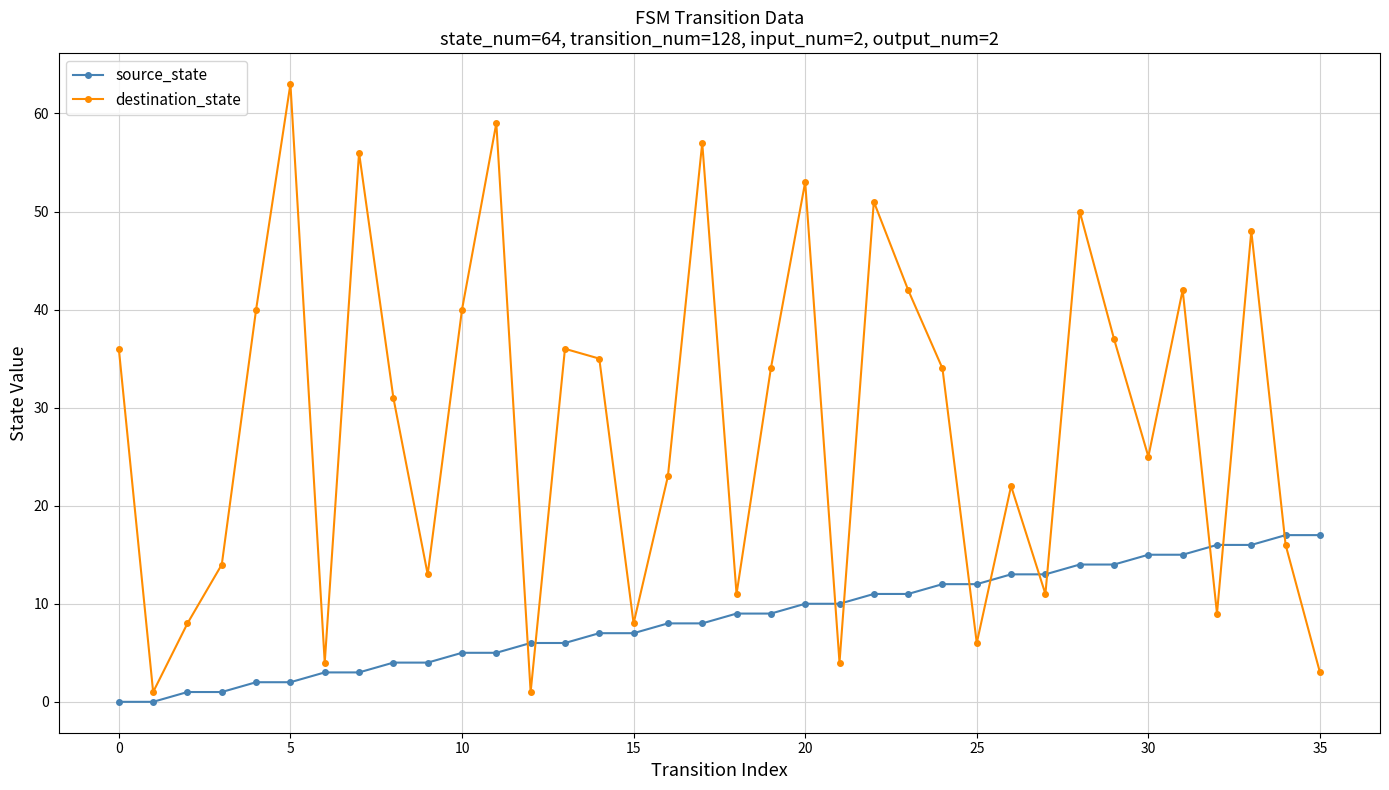

How many values in the destination_state series are below 34?

18